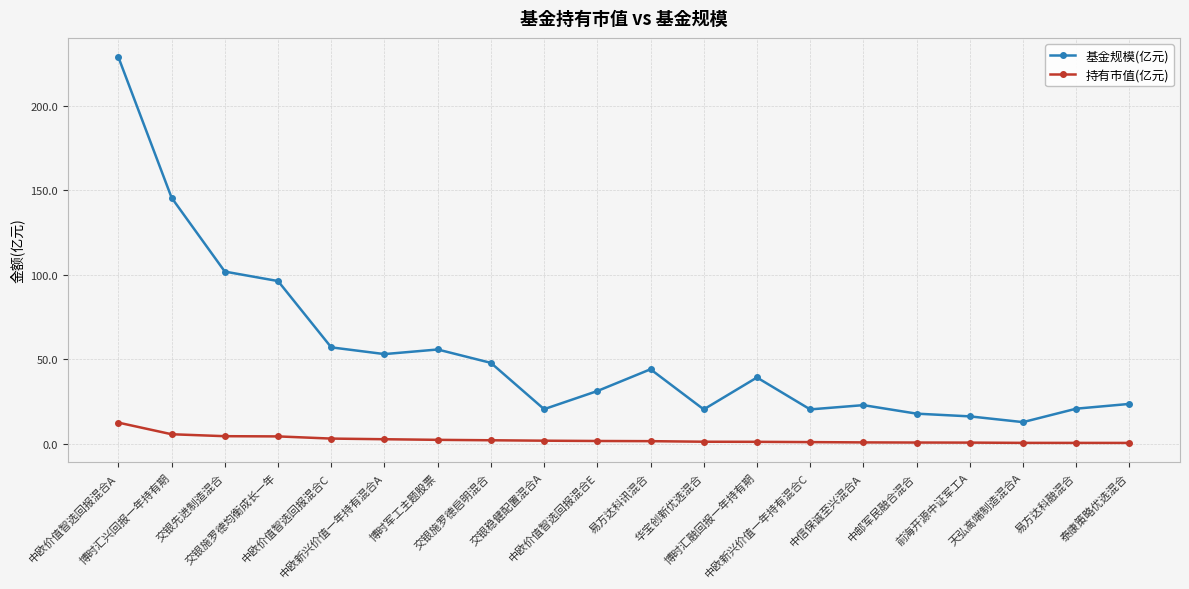

What is the total value across all series at 易方达科讯混合?

45.7